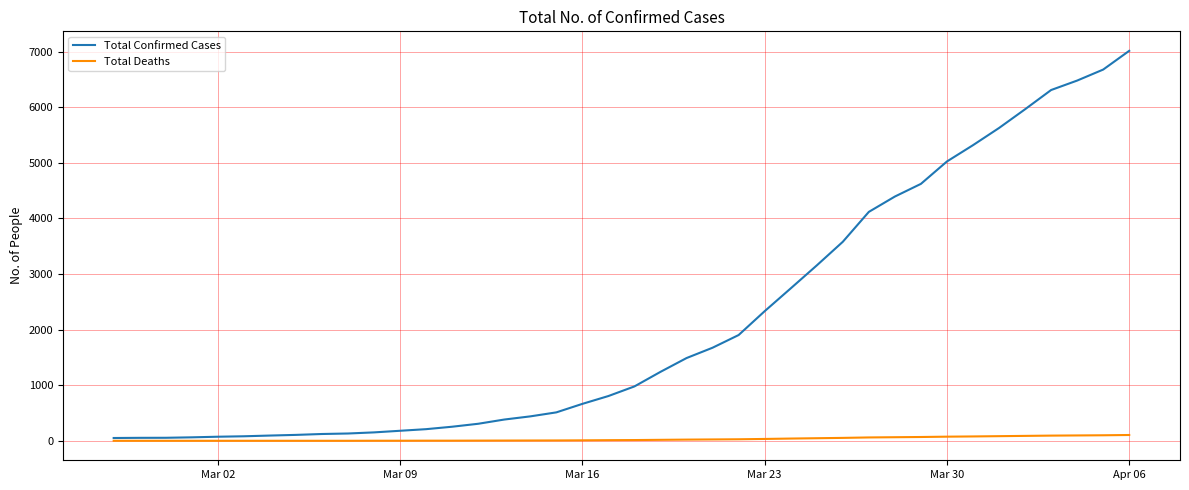

Which series has the widest spread of values?

Total Confirmed Cases